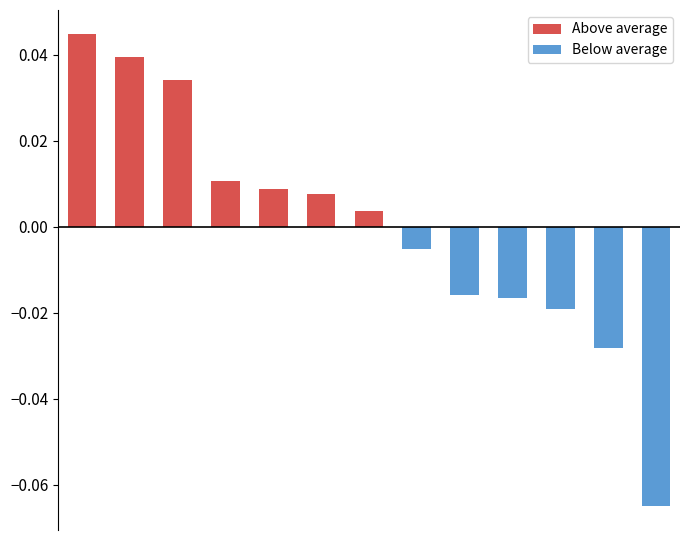

What is the sum of the Below average values at 3 and 12?

-0.1